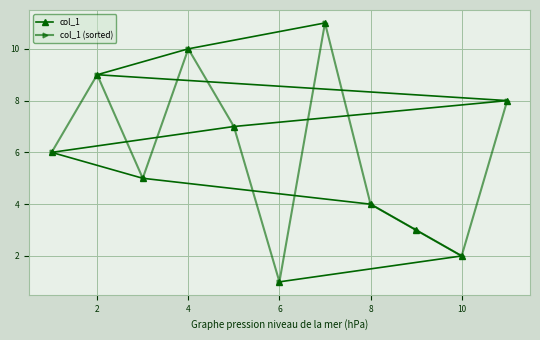

What is the value of the col_1 (sorted) point at the 8th from the left?

4